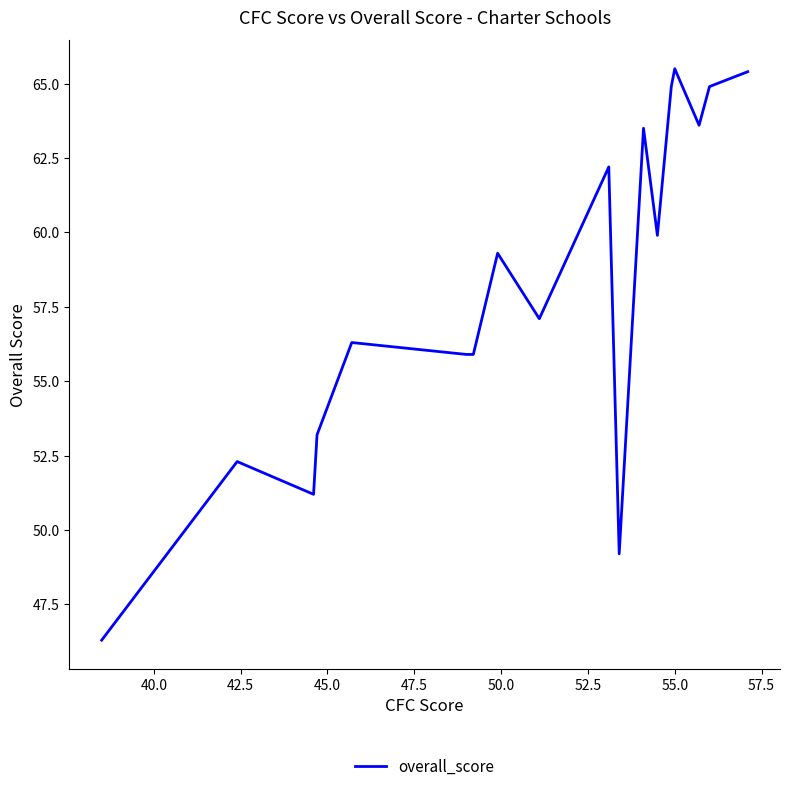

What is the difference between the maximum and minimum values?

19.2